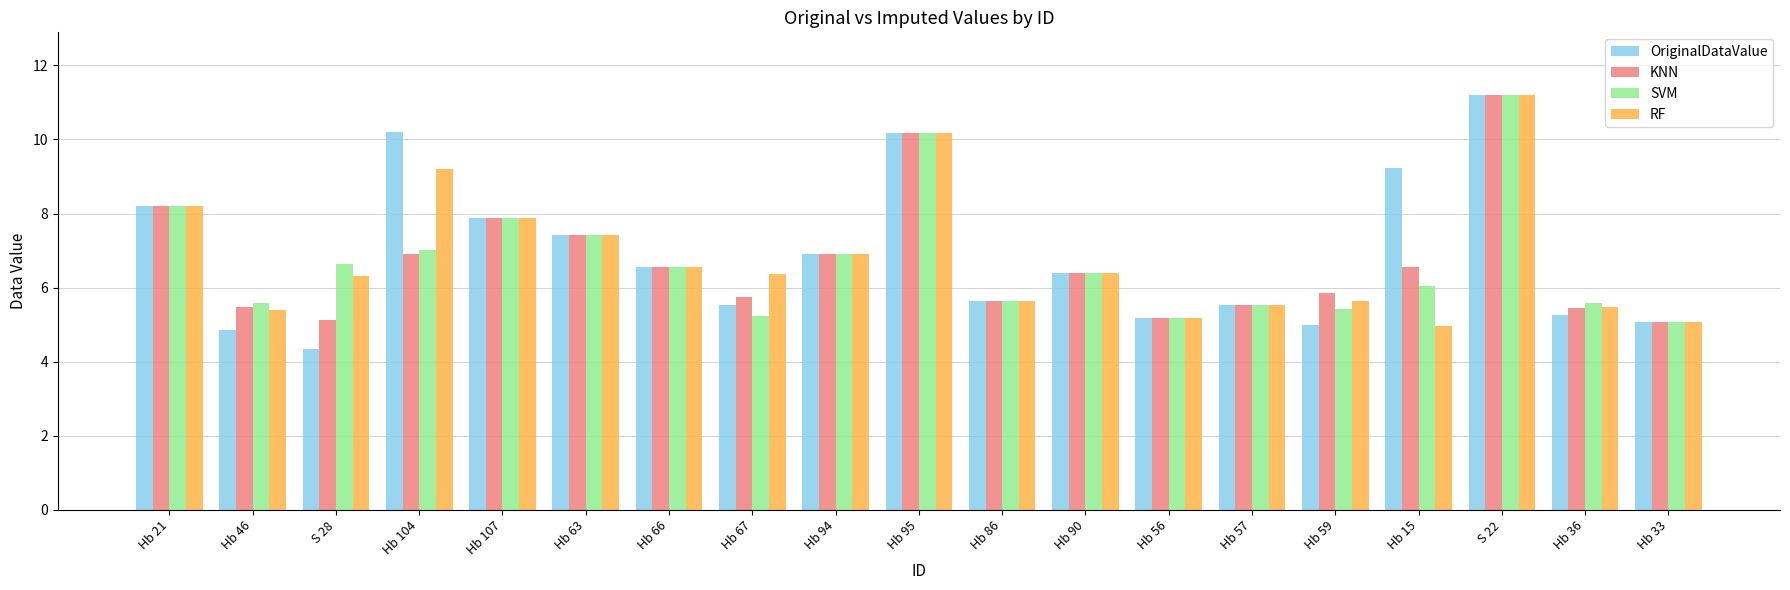

What is the sum of the RF values at Hb 59 and Hb 46?

11.0